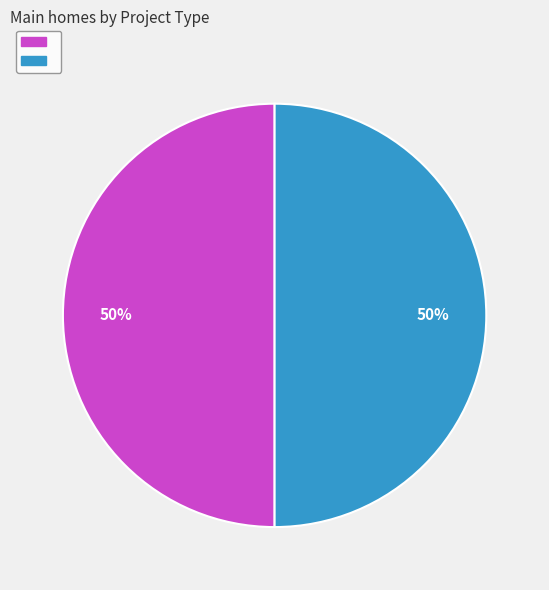

To the nearest percent, what is the average slice percentage?

50%